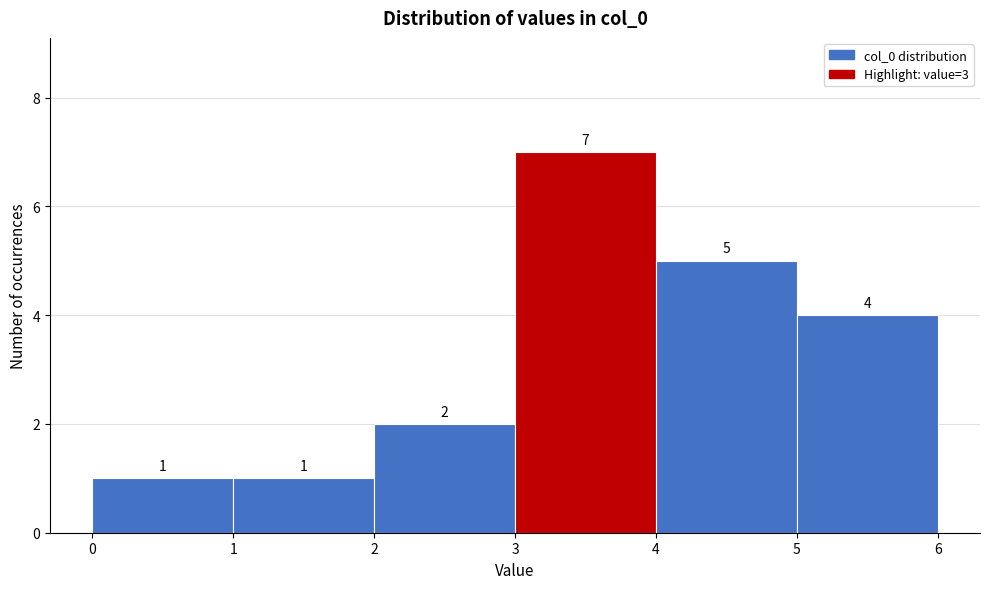

Reading left to right, list every bar in this chart as the range it spans on the x-axis followed by its height.

0 to 1: 1
1 to 2: 1
2 to 3: 2
3 to 4: 7
4 to 5: 5
5 to 6: 4